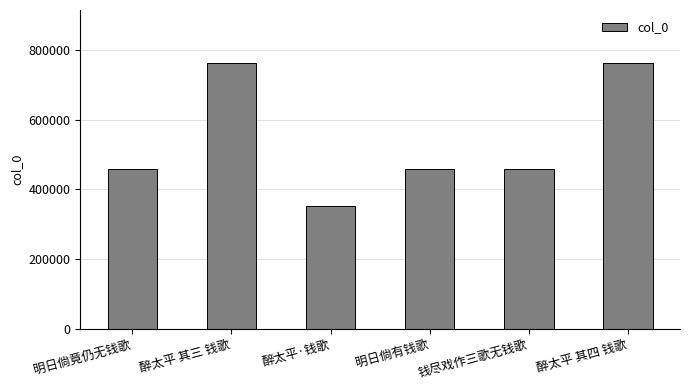

Approximately how many times larger is the value at 醉太平·钱歌 compared to 醉太平 其四 钱歌?

0.5